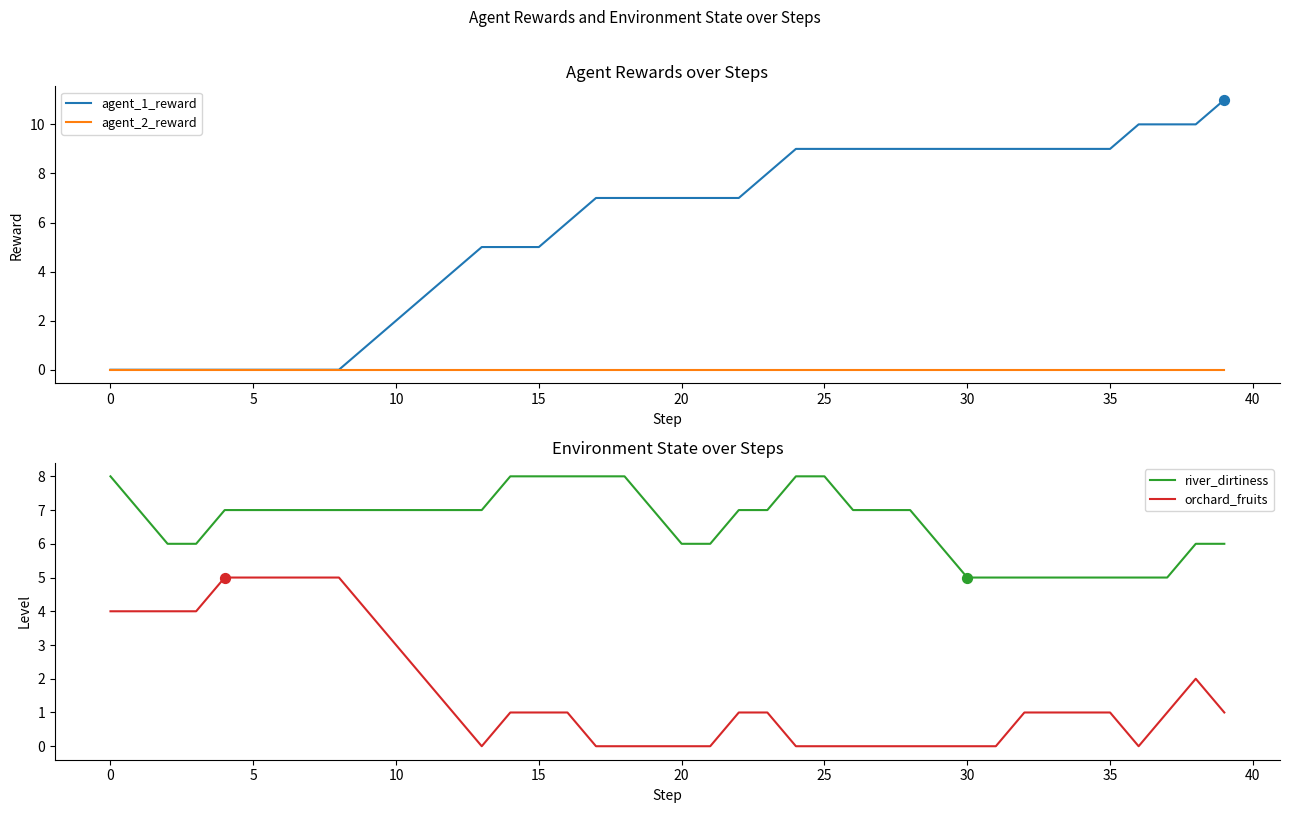

Which series has the largest Y range (max minus min)?

agent_1_reward